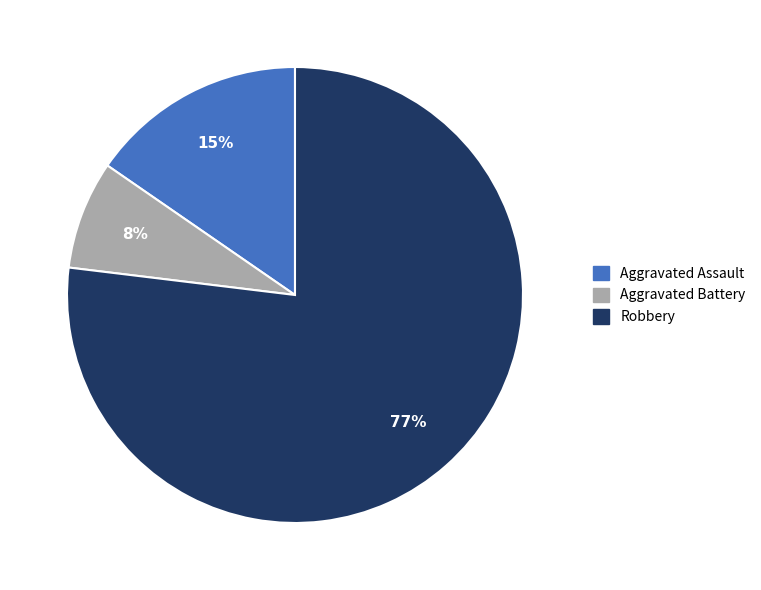

Rank the categories by value from highest to lowest.

Robbery, Aggravated Assault, Aggravated Battery